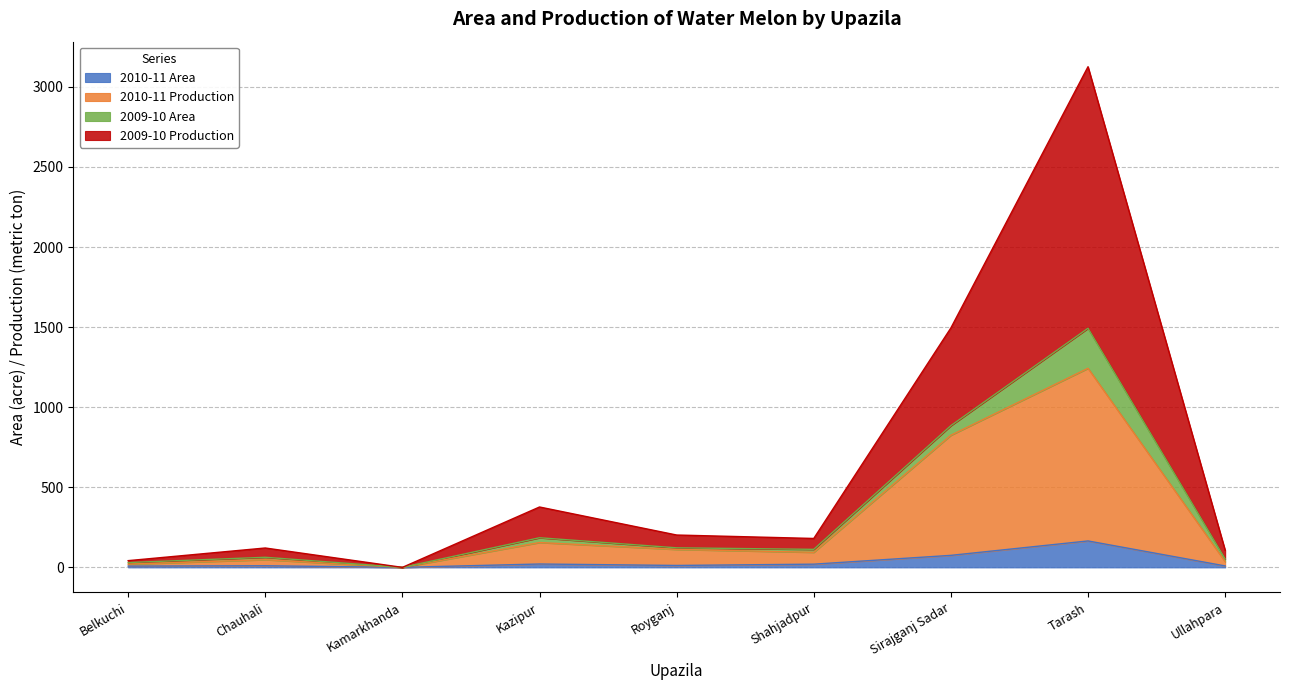

What is the sum of the 2010-11 Production values at Kazipur and Ullahpara?

191.0